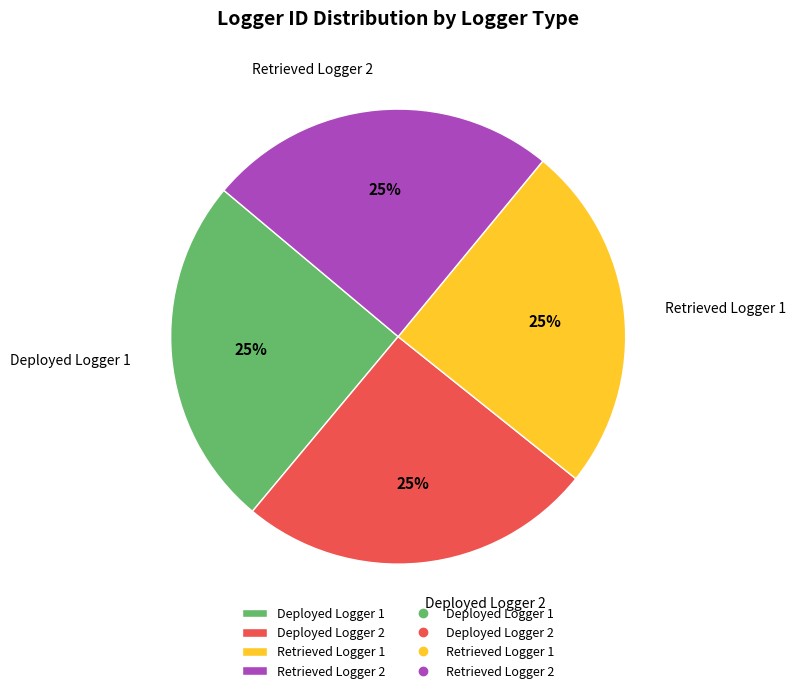

Is it true that Deployed Logger 1 is 14% of the pie?

False